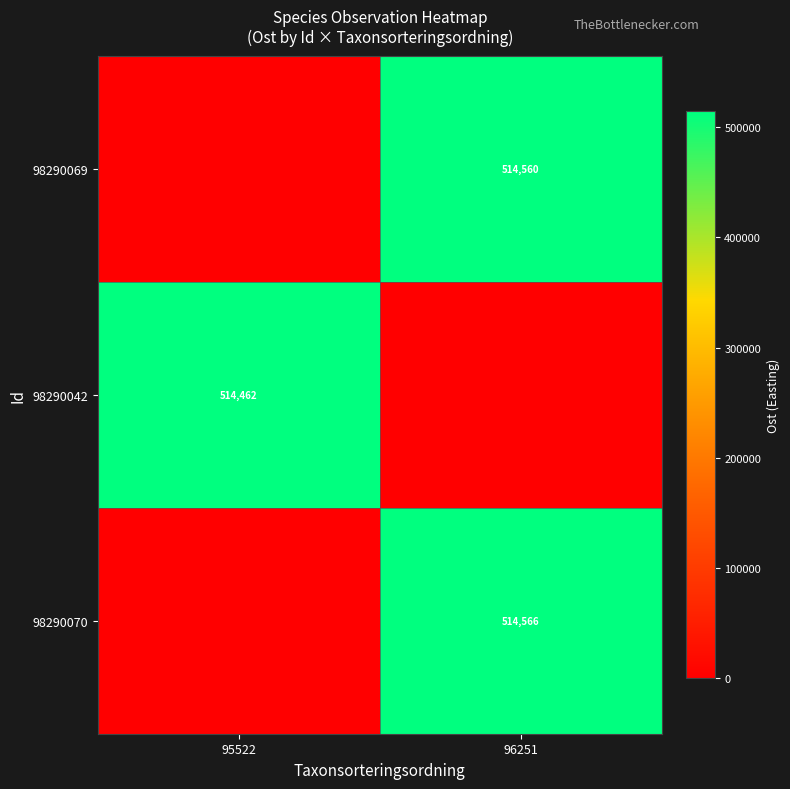

Is the value of 98290042 at 95522 greater than the value of 98290070 at 96251?

No